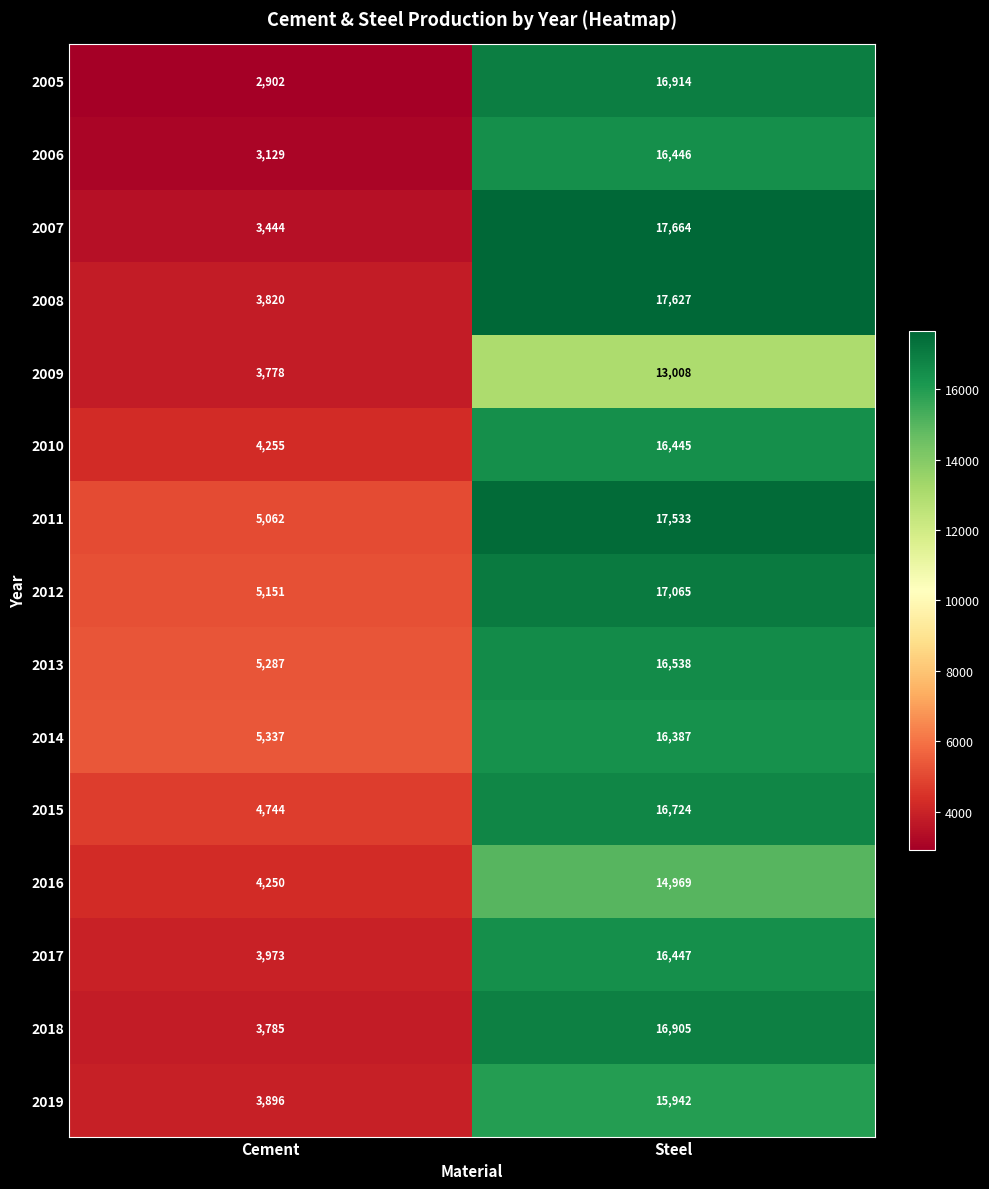

What is the difference between the maximum and minimum values in the 2006 series?

13317